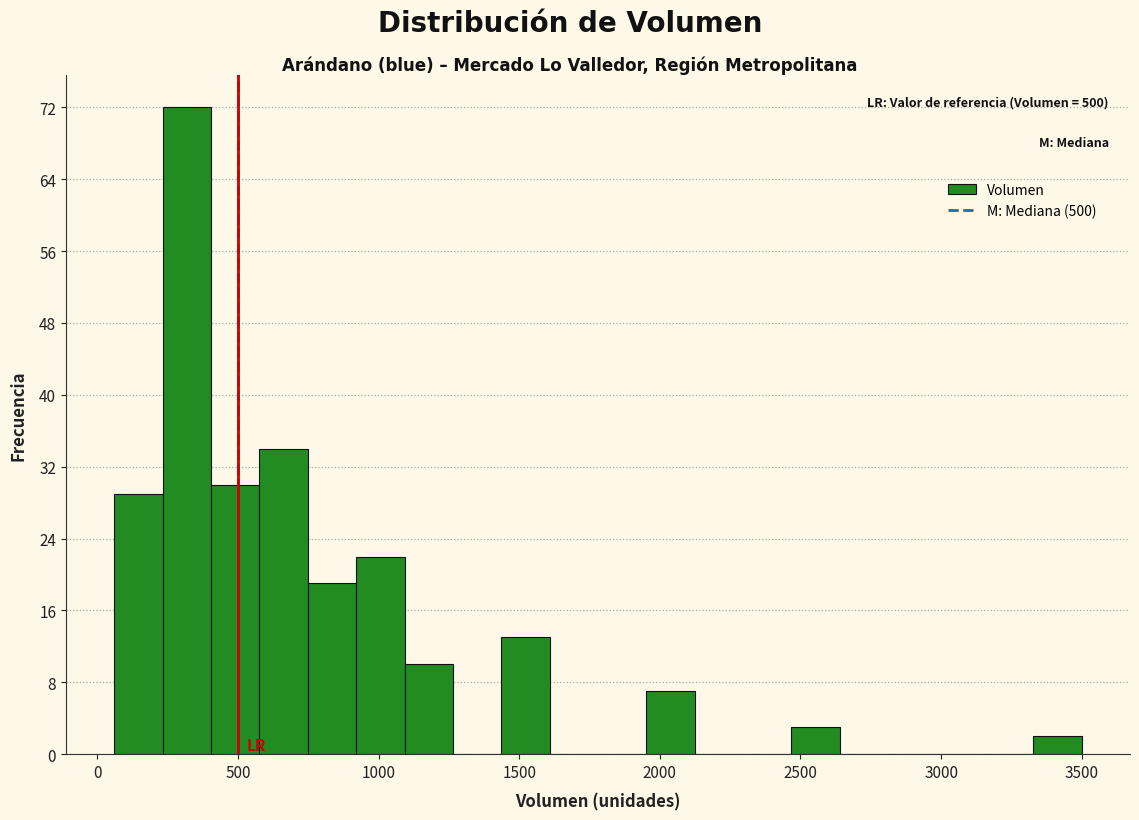

Read against the x-axis, roughly where is the centre of the tallest bar?

300